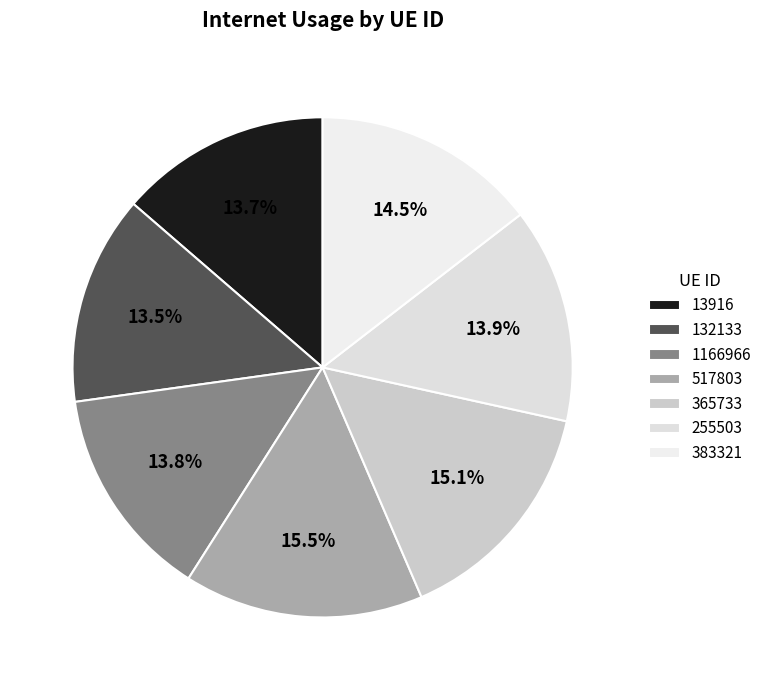

To the nearest percent, what is the difference between the largest and smallest slice percentages?

2%